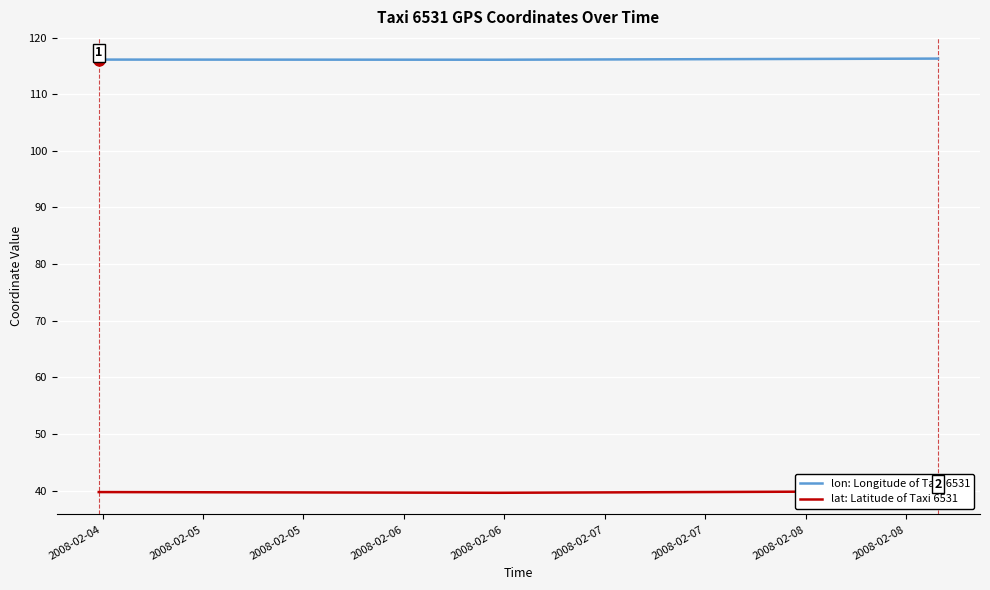

Does the chart display data point markers on the line(s)?

No